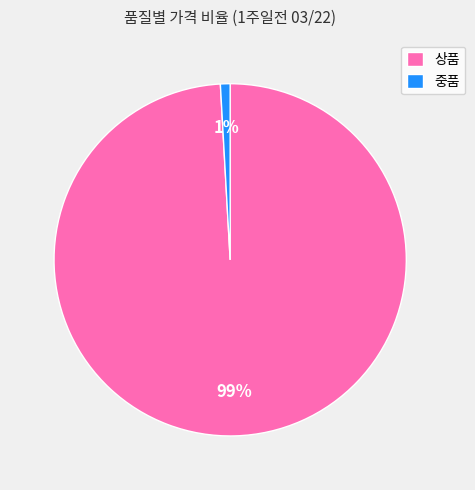

Combined, do 상품 and 중품 account for over 50%?

Yes